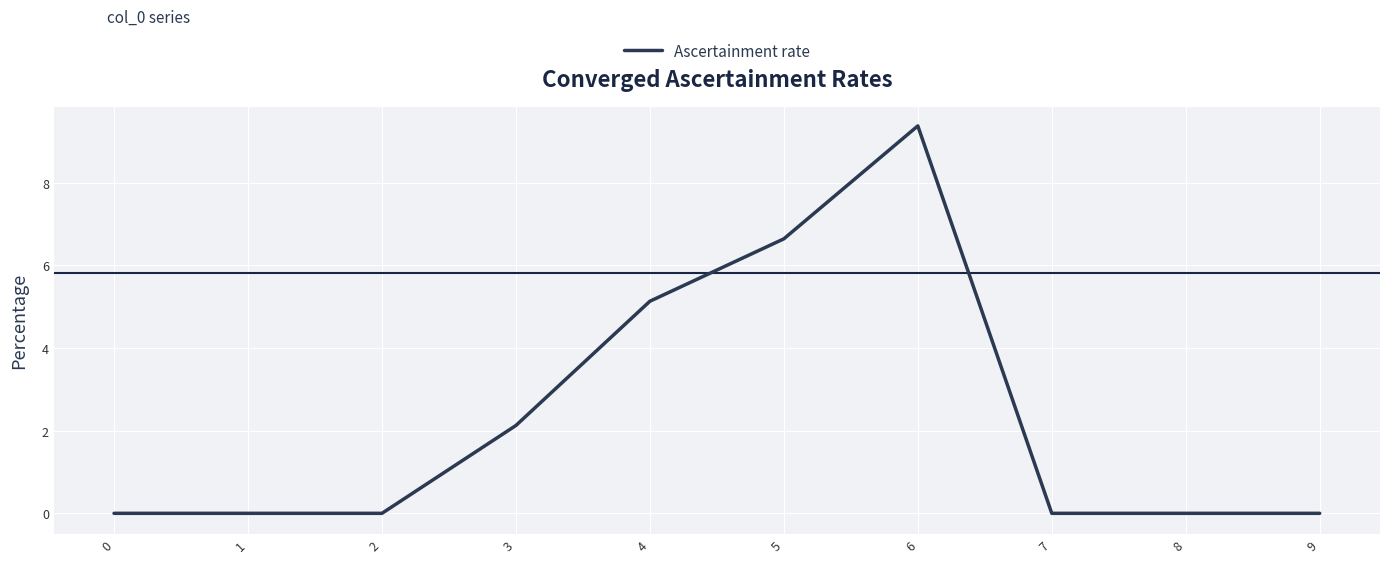

Where is the data nearest to the value 4?

4